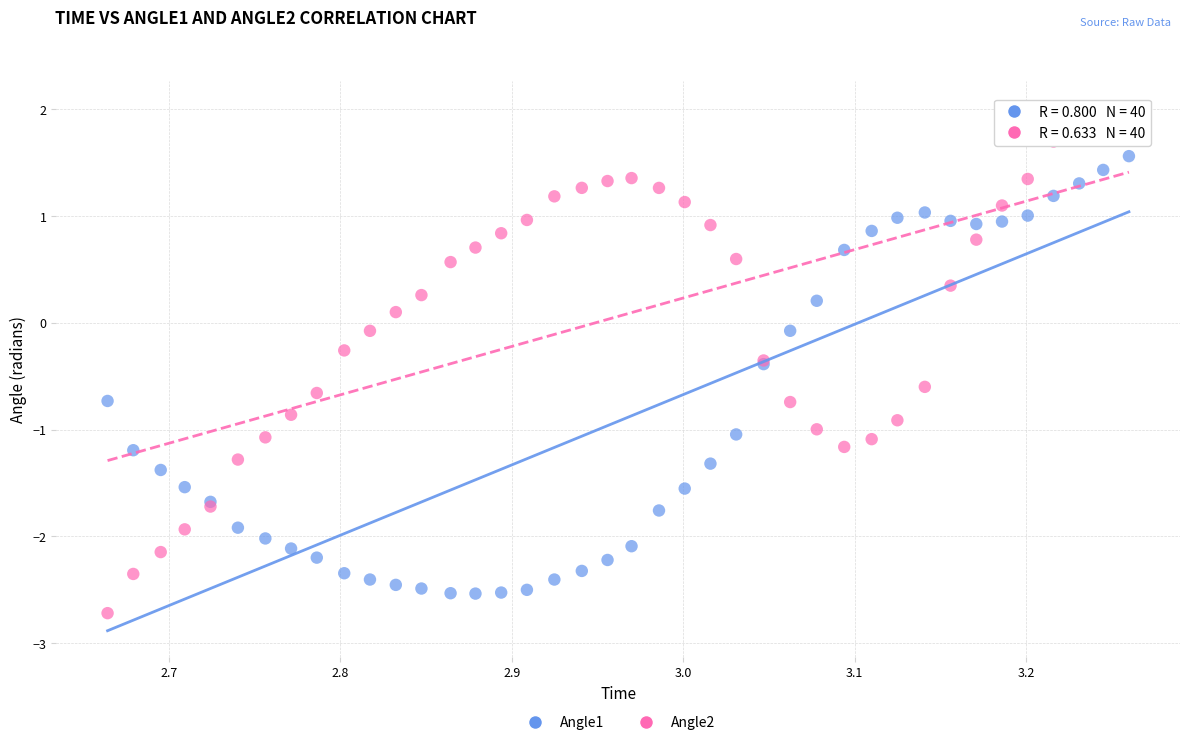

What is the X range (max minus min) for the scatter plot?

0.6